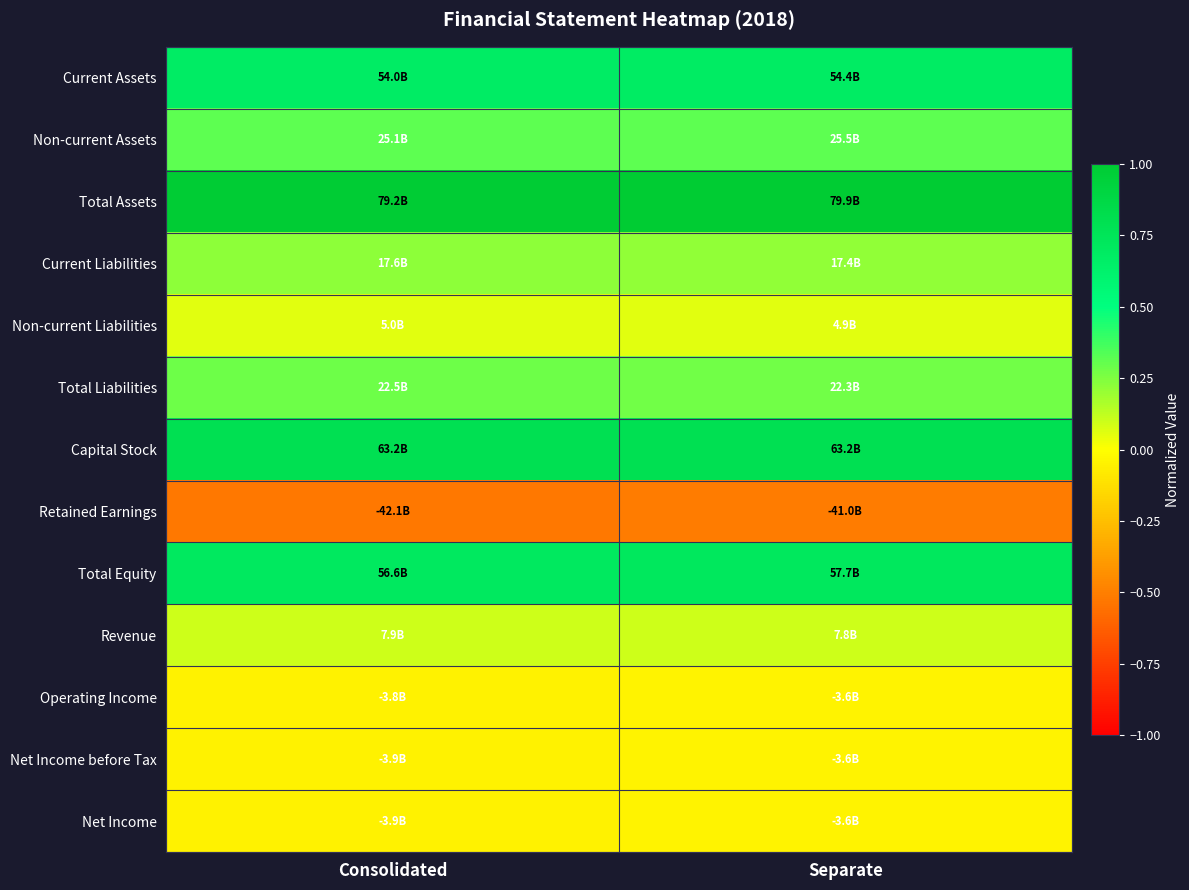

At which category does the chart reach its minimum across all series?

Consolidated